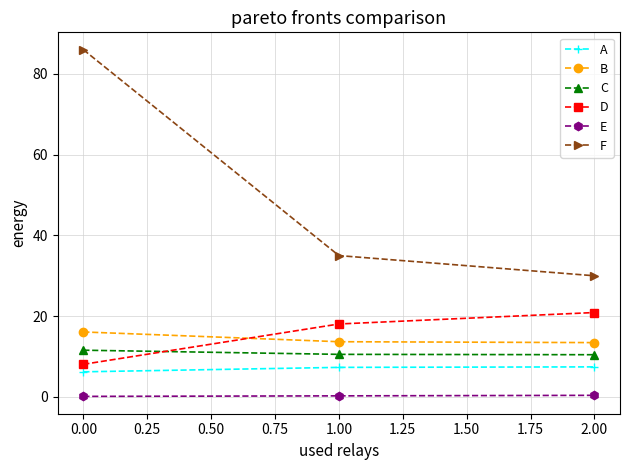

What is the value of the D point at the 3rd from the left?

20.9